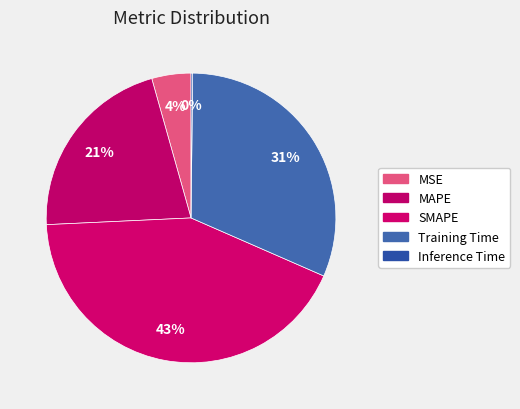

Is SMAPE the majority of the pie?

No